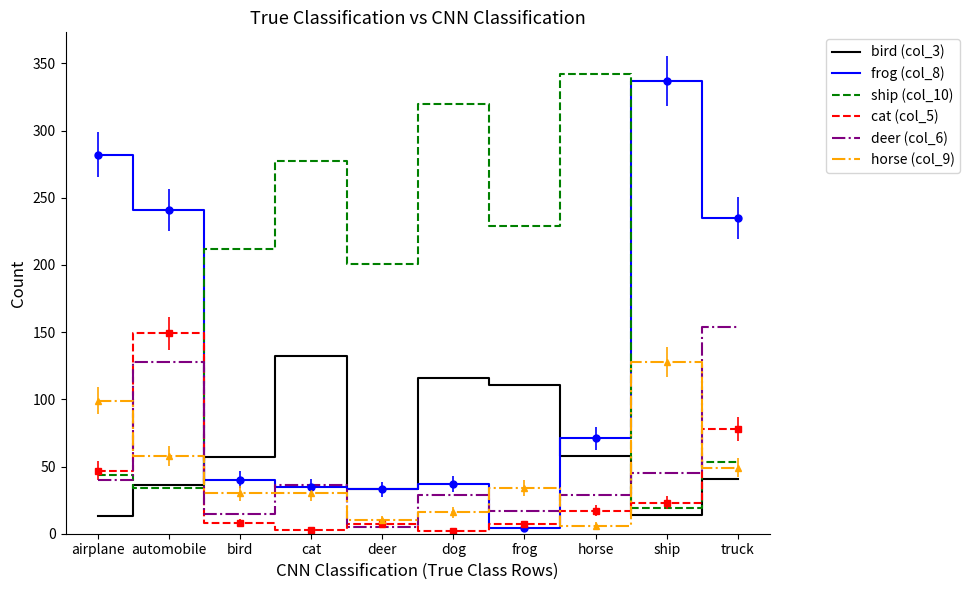

What is the difference between the deer (col_6) values at truck and ship?

109